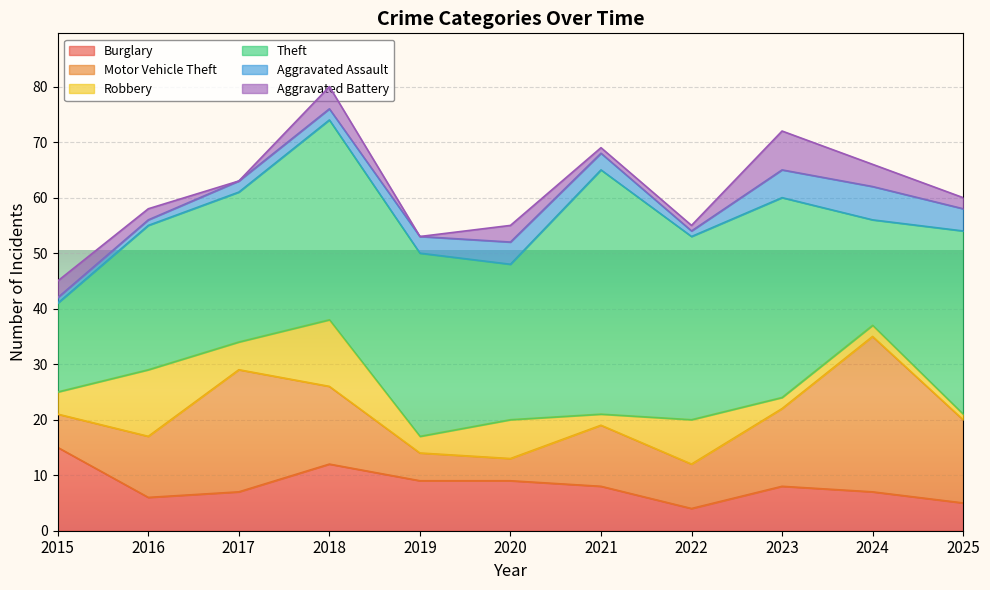

True or false: Motor Vehicle Theft and Aggravated Assault cross at least once.

False